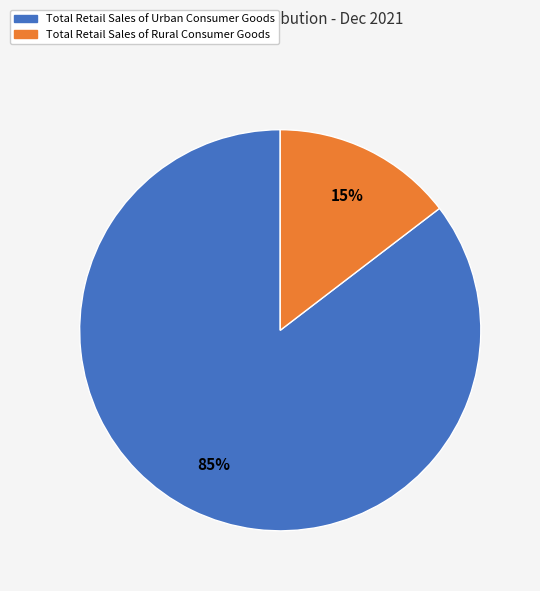

Which slice is the largest?

Total Retail Sales of Urban Consumer Goods